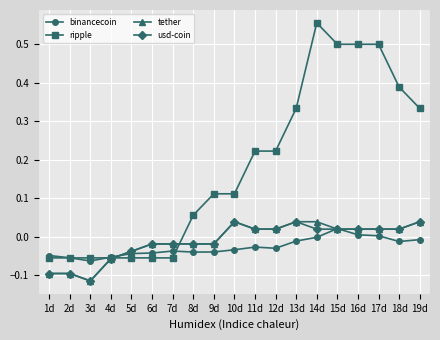

Which series has the widest spread of values?

ripple